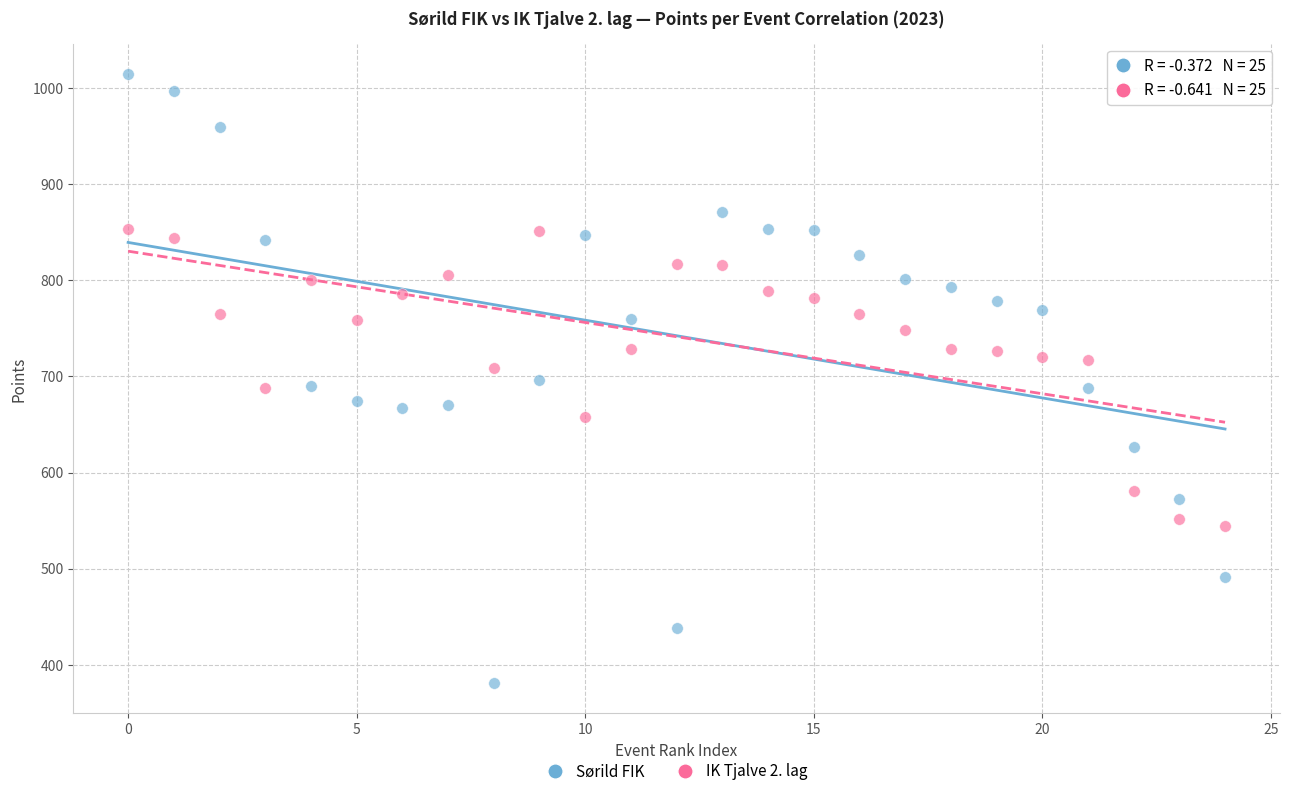

Which series contains the lowest Y value?

Sørild FIK